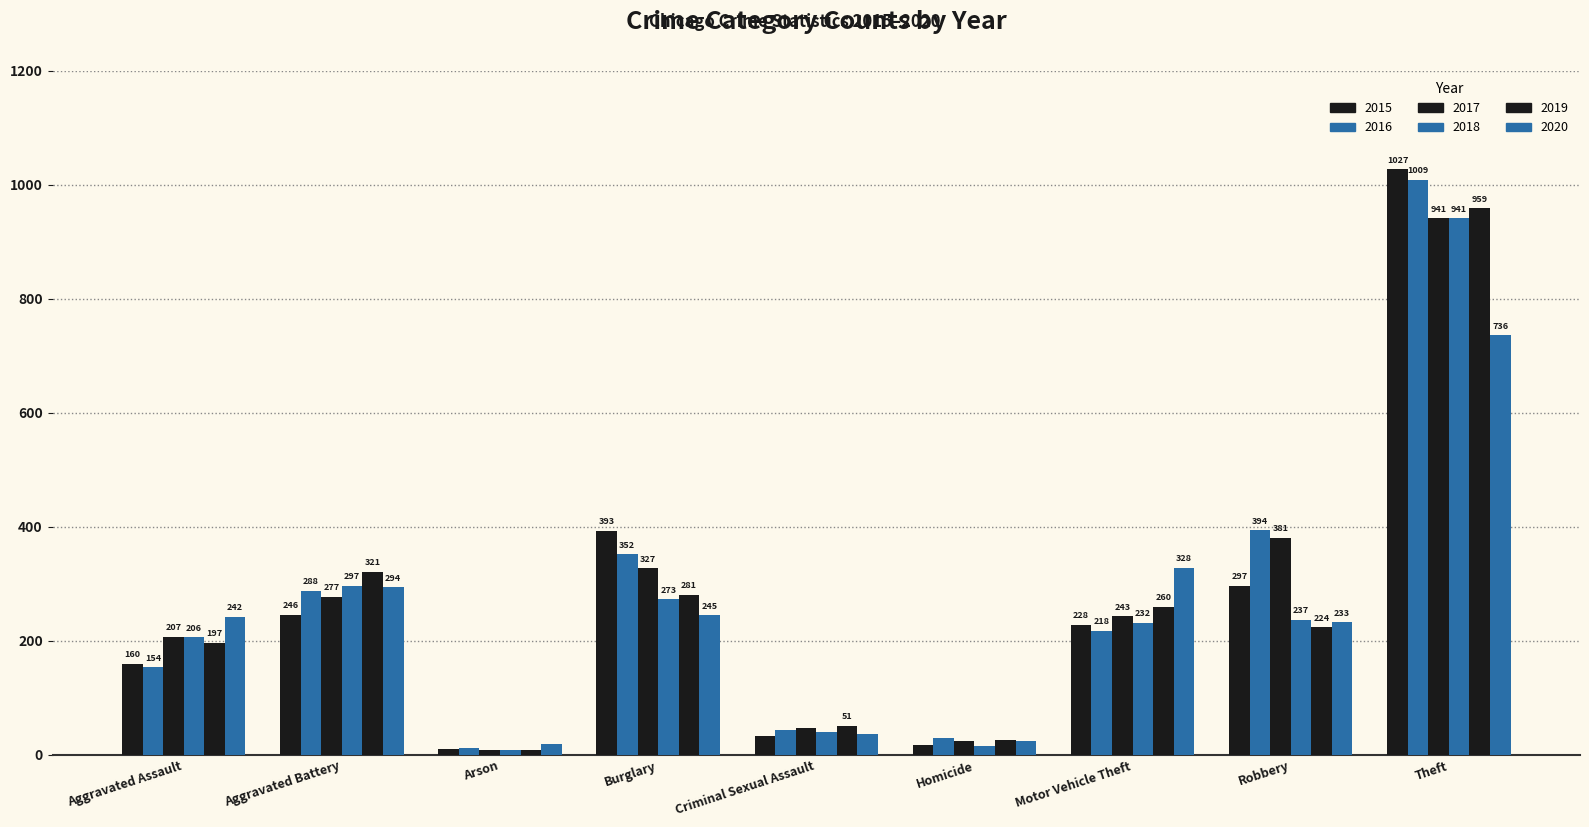

Reading left to right, transcribe all the data shown in this chart.

2015: Aggravated Assault=160	Aggravated Battery=246	Arson=11	Burglary=393	Criminal Sexual Assault=34	Homicide=17	Motor Vehicle Theft=228	Robbery=297	Theft=1027
2016: Aggravated Assault=154	Aggravated Battery=288	Arson=13	Burglary=352	Criminal Sexual Assault=43	Homicide=29	Motor Vehicle Theft=218	Robbery=394	Theft=1009
2017: Aggravated Assault=207	Aggravated Battery=277	Arson=9	Burglary=327	Criminal Sexual Assault=47	Homicide=24	Motor Vehicle Theft=243	Robbery=381	Theft=941
2018: Aggravated Assault=206	Aggravated Battery=297	Arson=9	Burglary=273	Criminal Sexual Assault=40	Homicide=15	Motor Vehicle Theft=232	Robbery=237	Theft=941
2019: Aggravated Assault=197	Aggravated Battery=321	Arson=8	Burglary=281	Criminal Sexual Assault=51	Homicide=27	Motor Vehicle Theft=260	Robbery=224	Theft=959
2020: Aggravated Assault=242	Aggravated Battery=294	Arson=20	Burglary=245	Criminal Sexual Assault=36	Homicide=24	Motor Vehicle Theft=328	Robbery=233	Theft=736